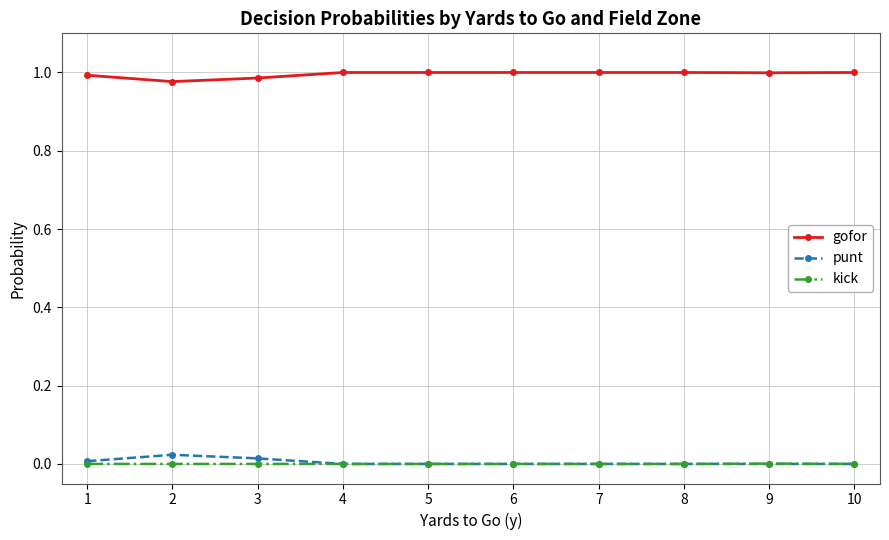

True or false: gofor and kick cross at least once.

False